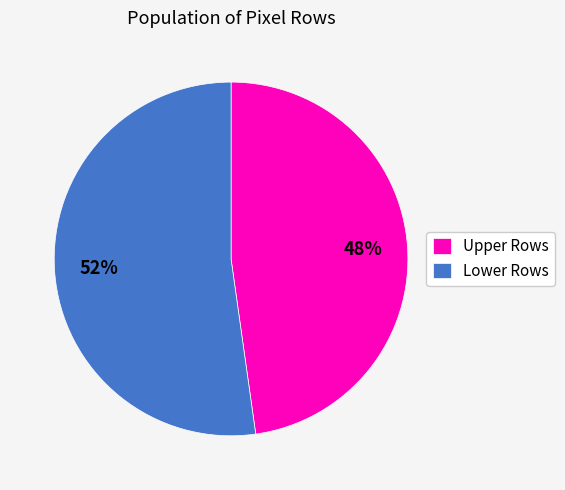

To the nearest percent, what is the difference between the Lower Rows and Upper Rows slice percentages?

4%